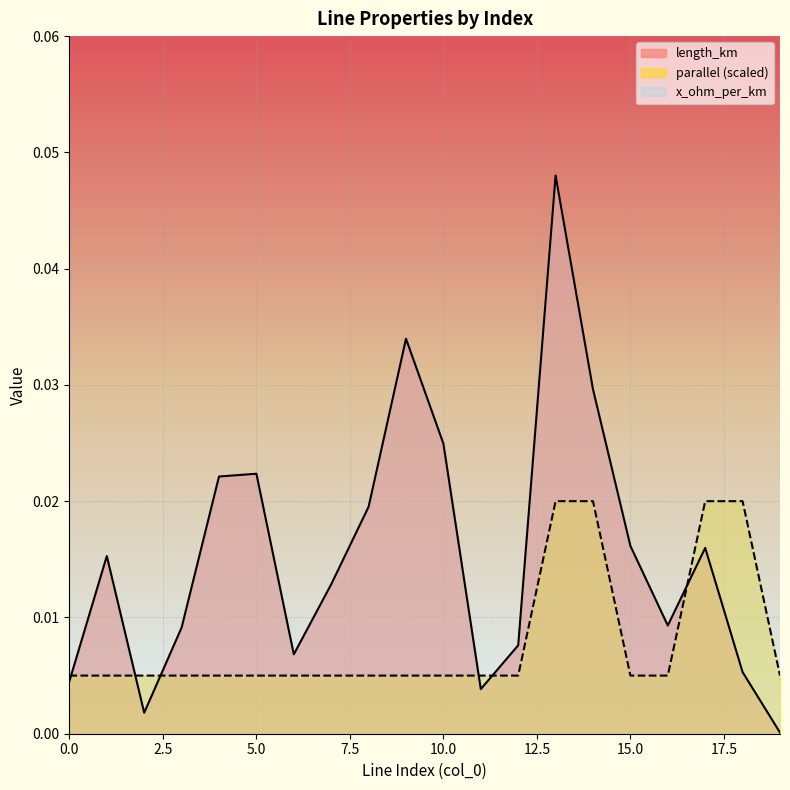

Count the parallel values in the range 0 to 1.

20